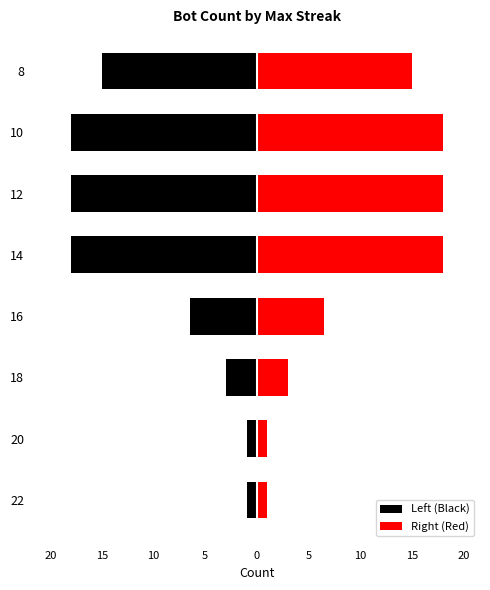

Reading right to left, what are all the values shown in this chart?

Left (Black): -15.0	-18.0	-18.0	-18.0	-6.5	-3.0	-1.0	-1.0
Right (Red): 15.0	18.0	18.0	18.0	6.5	3.0	1.0	1.0